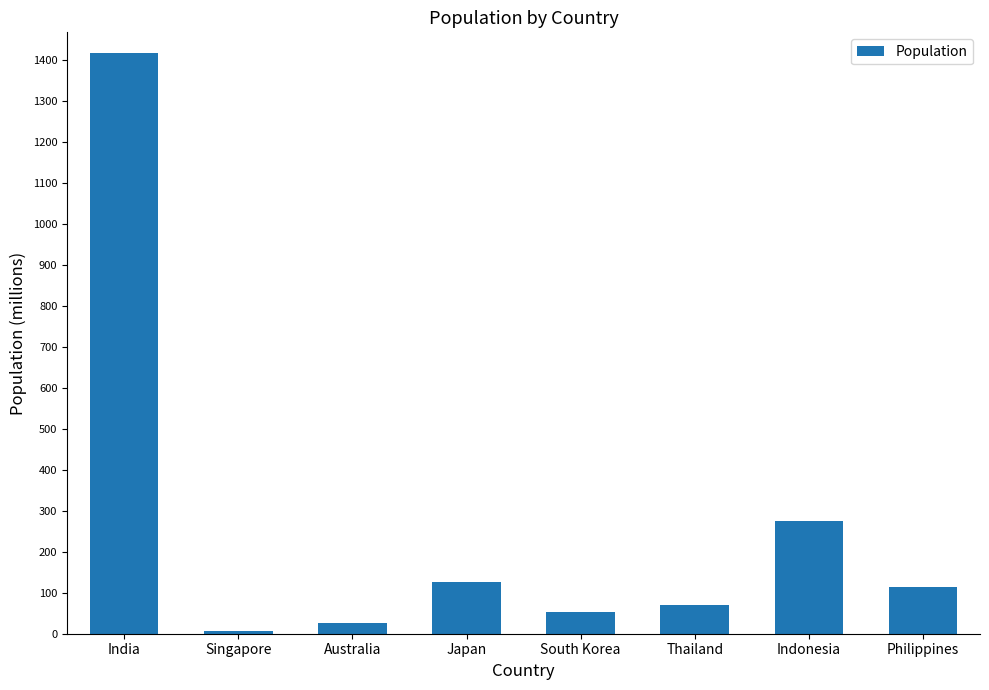

The value at Thailand is 123.7. True or false?

False